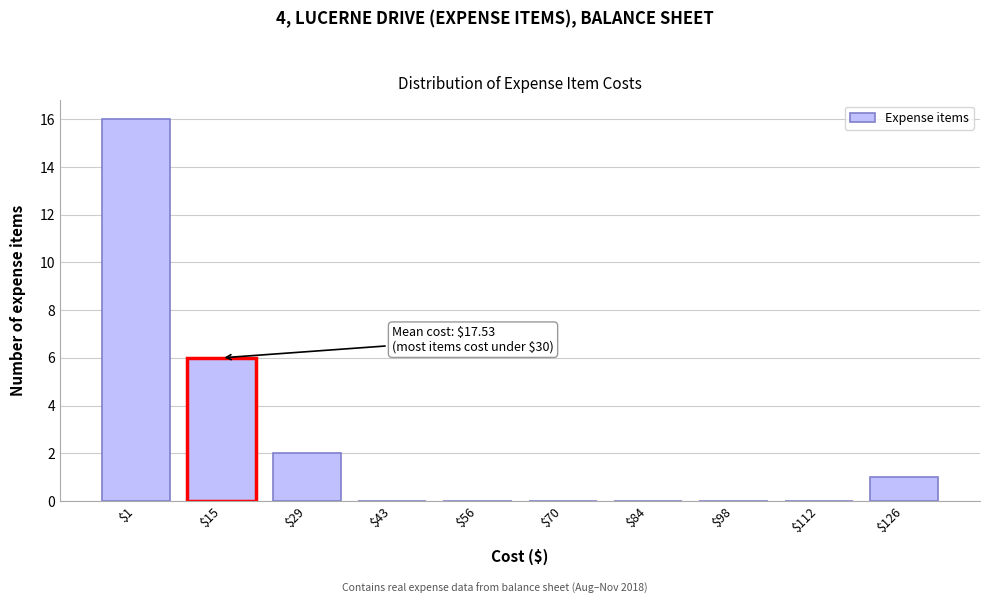

Where is the data nearest to the value 8?

$15